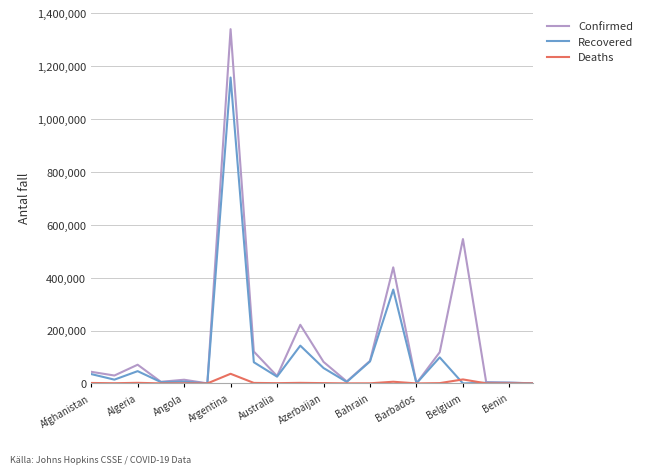

How many lines are shown in the chart?

3